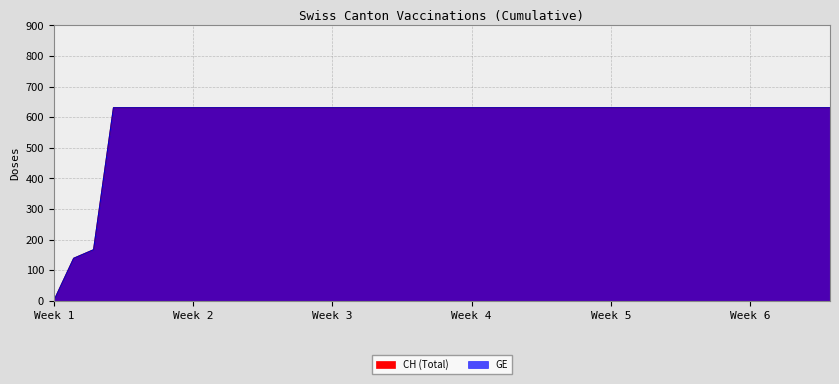

True or false: CH has more than 0 points higher than both neighbors.

False